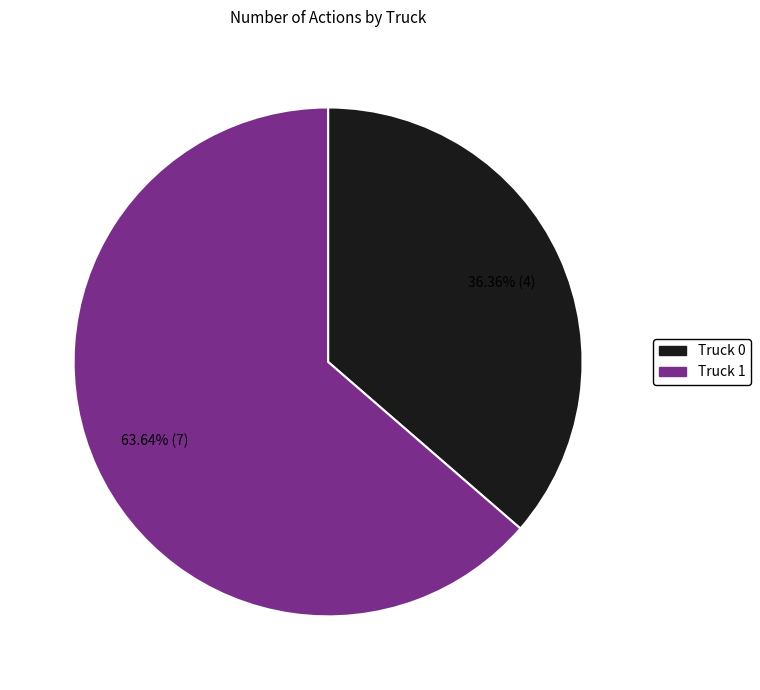

Rank the categories by value from lowest to highest.

Truck 0, Truck 1